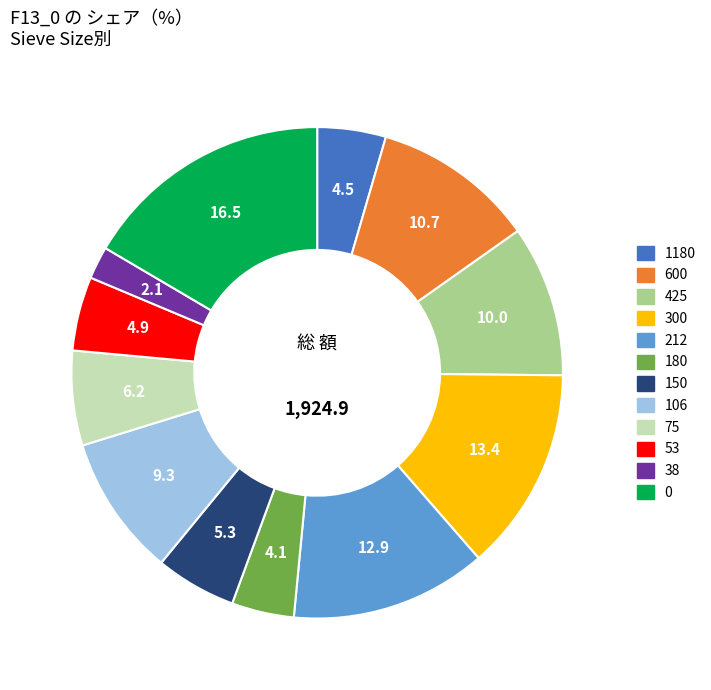

Approximately how many times larger is the value at 75 compared to 300?

0.5